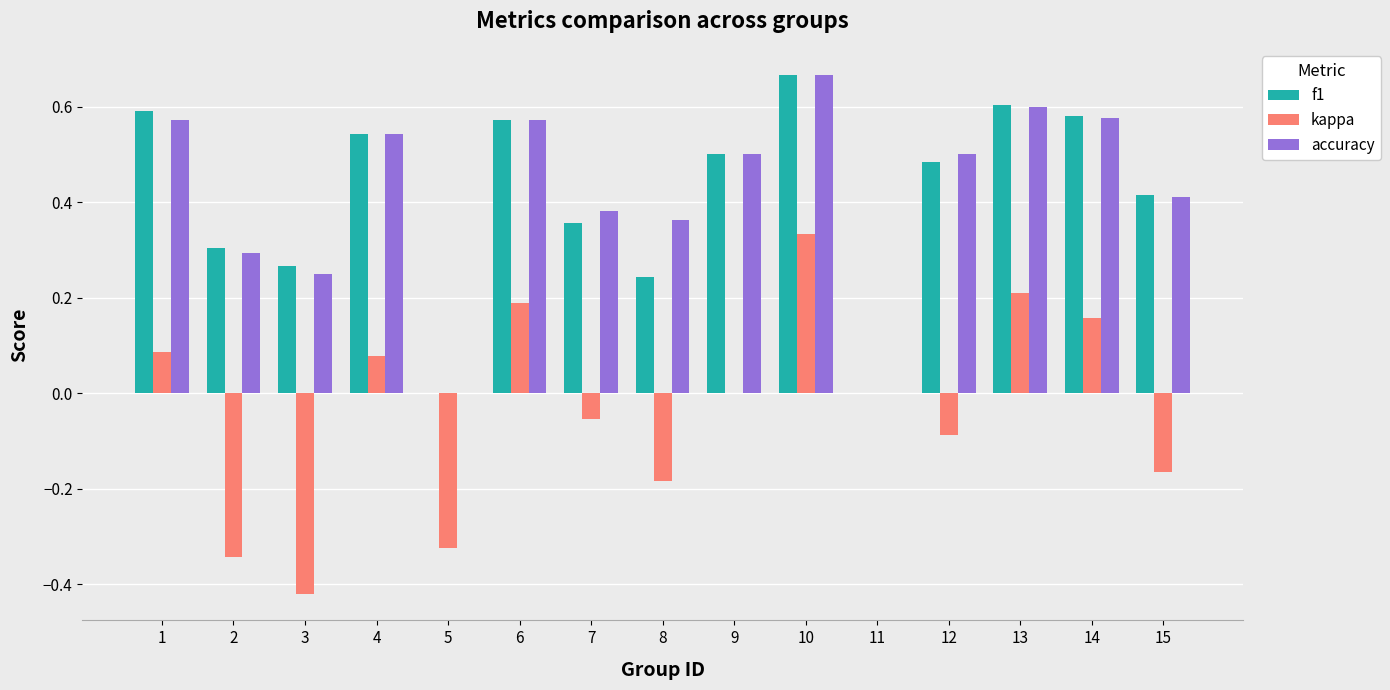

True or false: f1 has a value of 0.5 at 12.

True